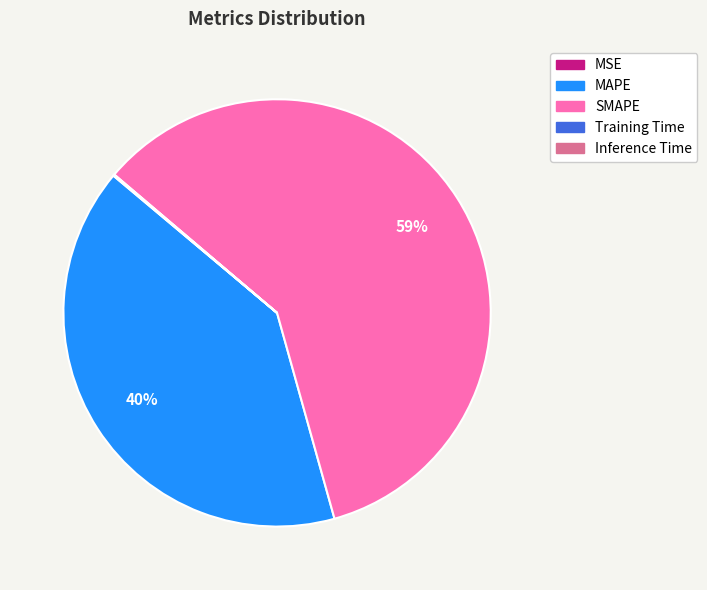

To the nearest percent, what is the average slice percentage?

20%